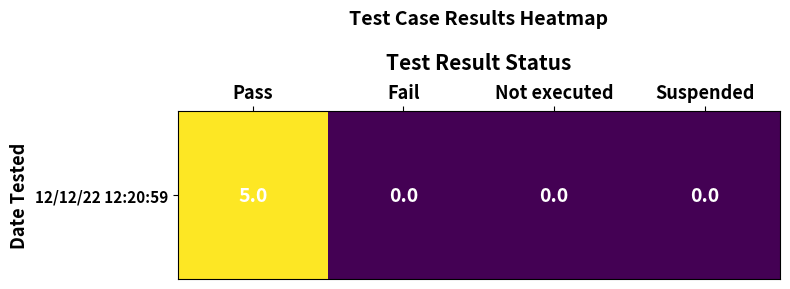

Is it true that the value at Fail is -3?

False